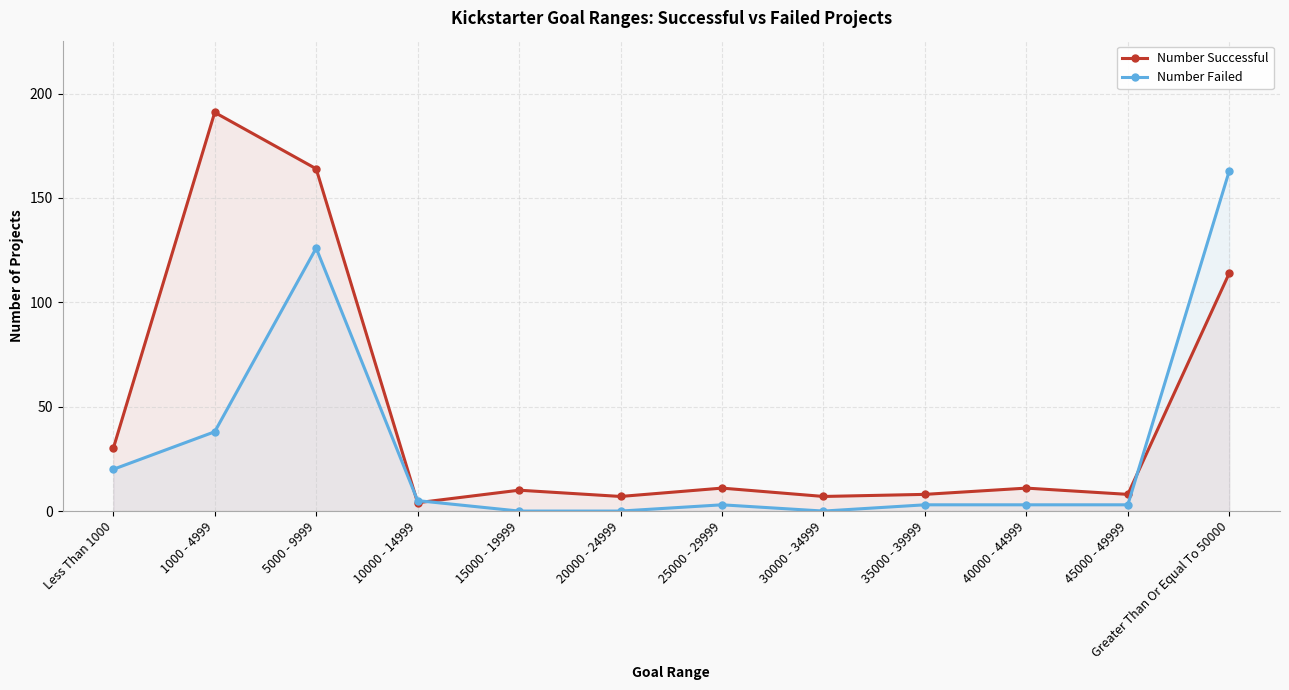

Which has a higher value, 40000 - 44999 or 1000 - 4999?

1000 - 4999